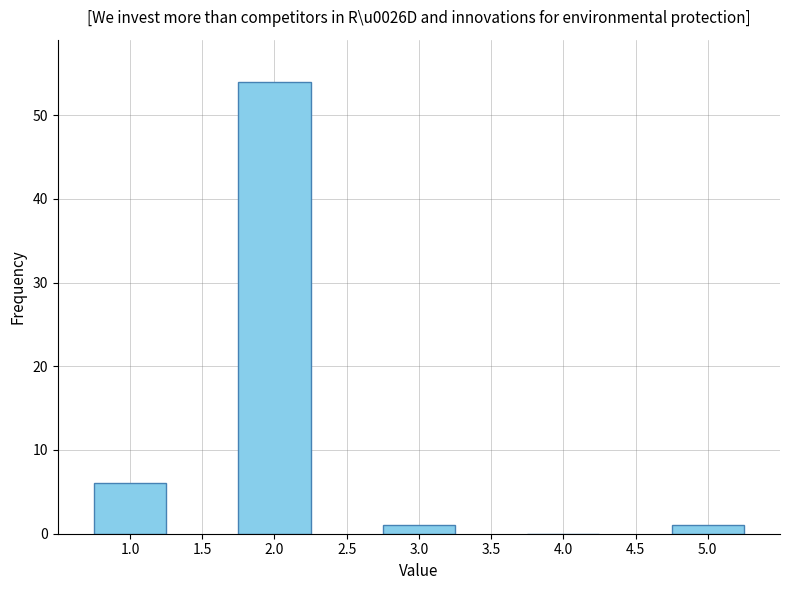

Reading left to right, extract all data points from this chart.

1.0=6	2.0=54	3.0=1	4.0=0	5.0=1